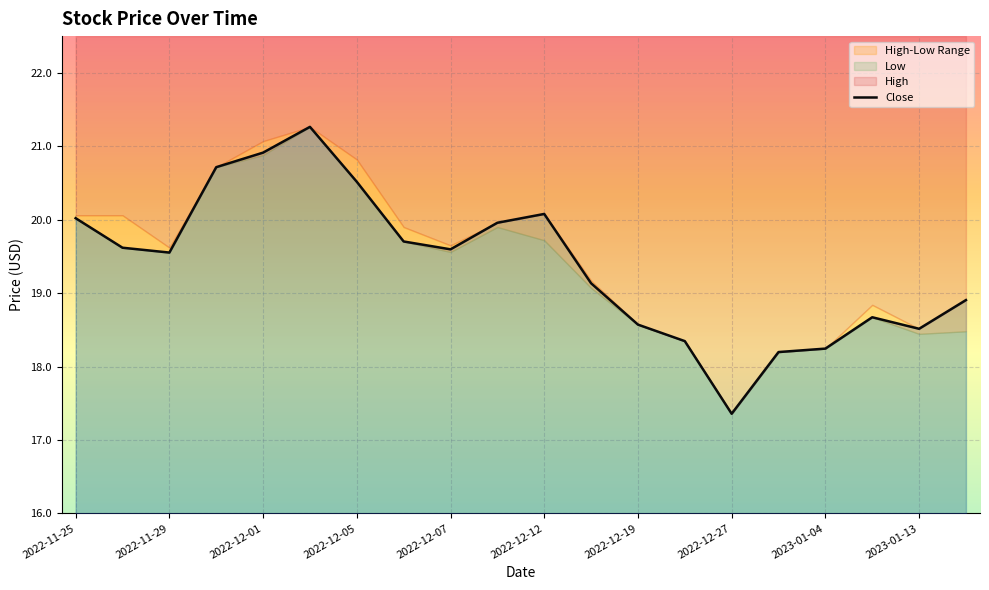

What is the highest value of the Close series?

21.3